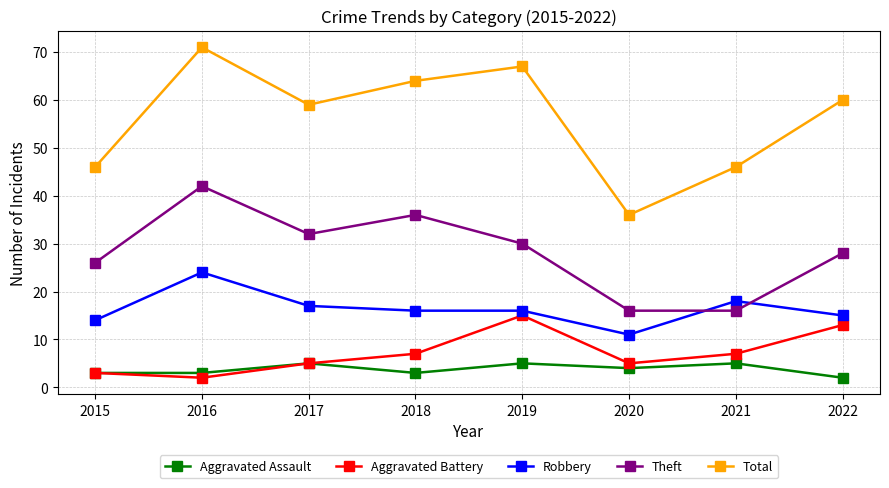

How many distinct data groups are displayed?

5